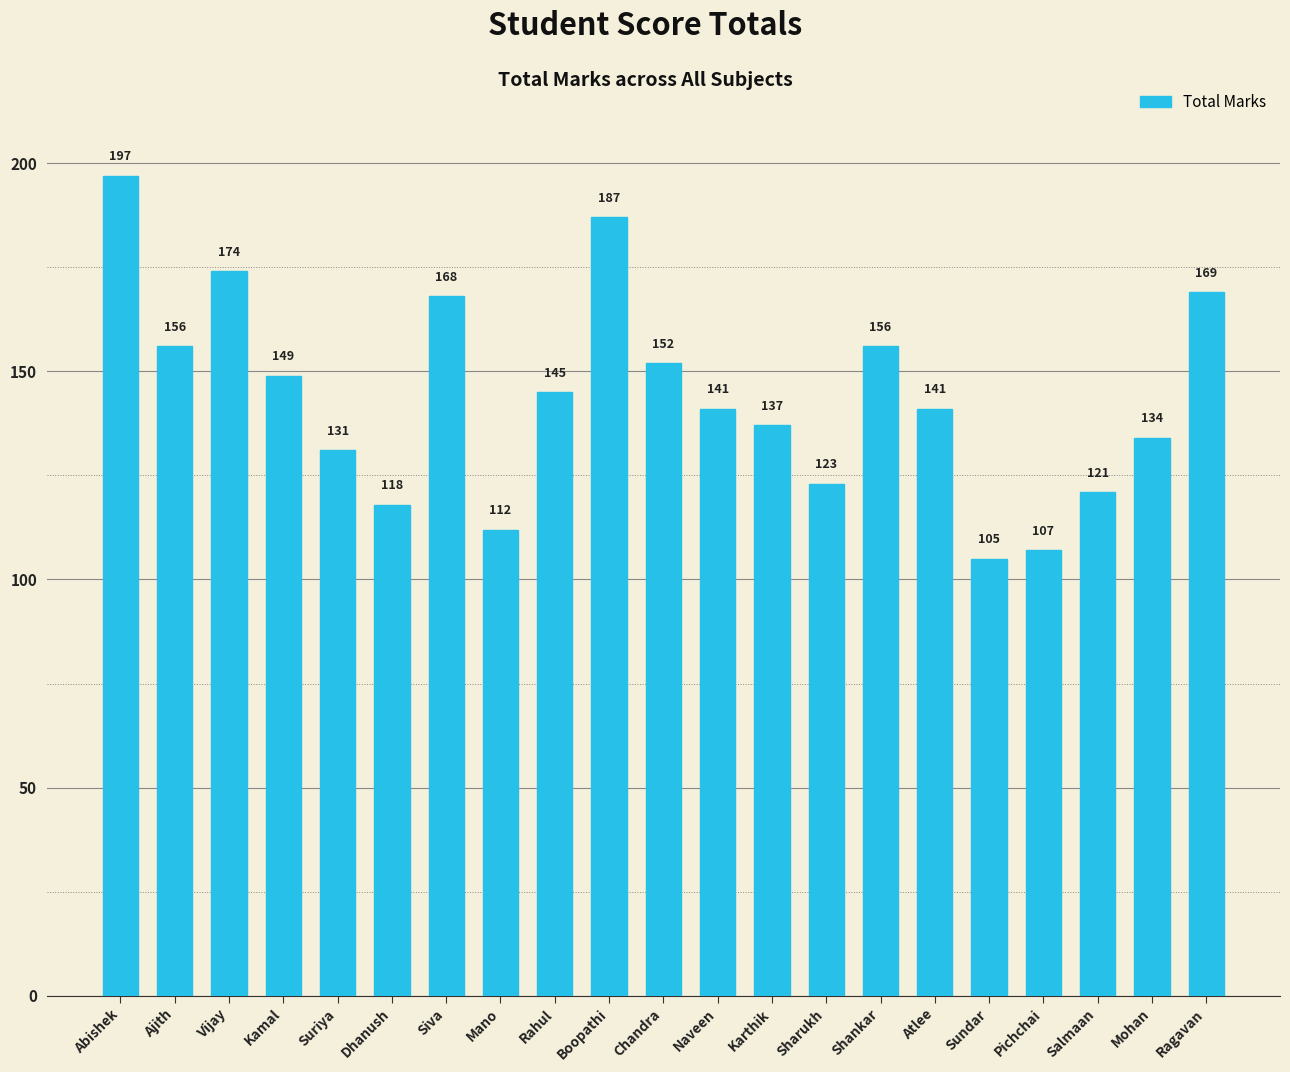

True or false: the data shows 230 at Chandra.

False